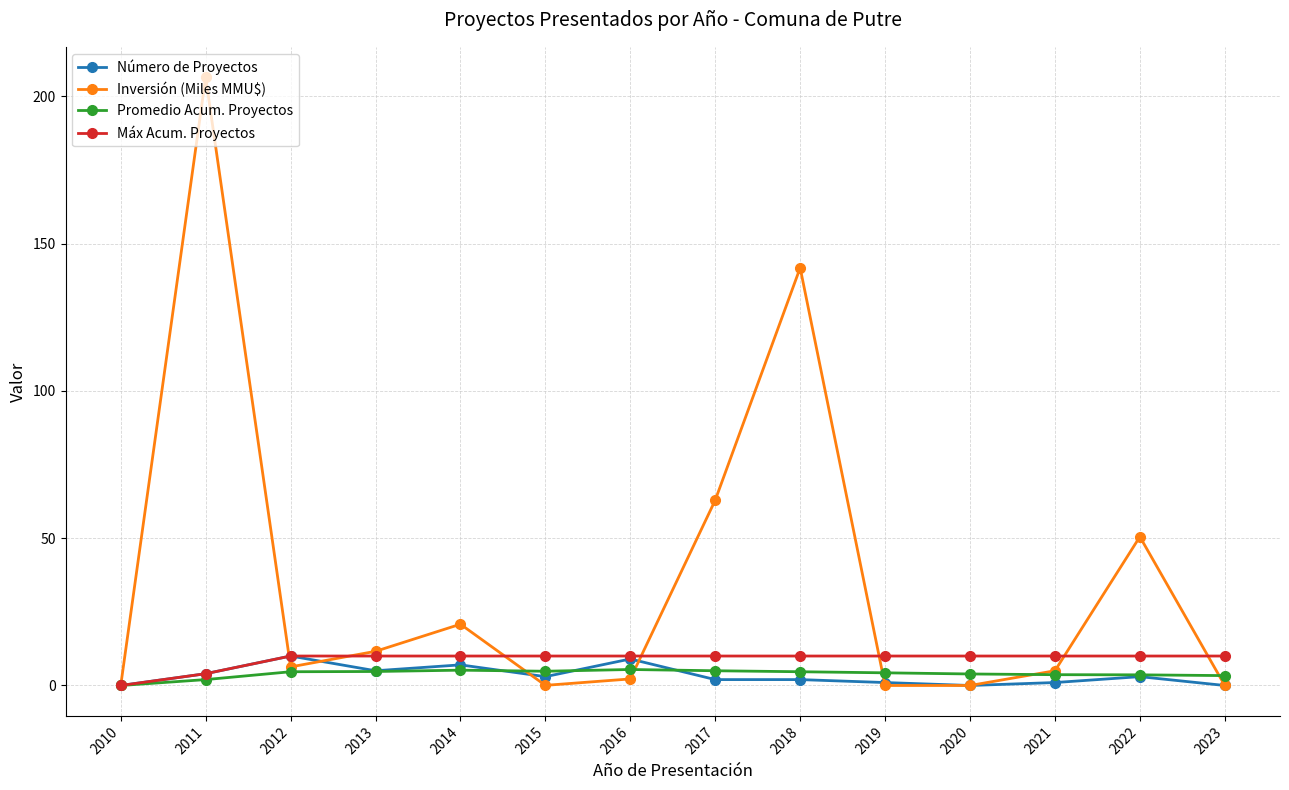

Is the value of Máx Acum. Proyectos at 2016 greater than the value of Inversión (Miles MMU$) at 2020?

Yes